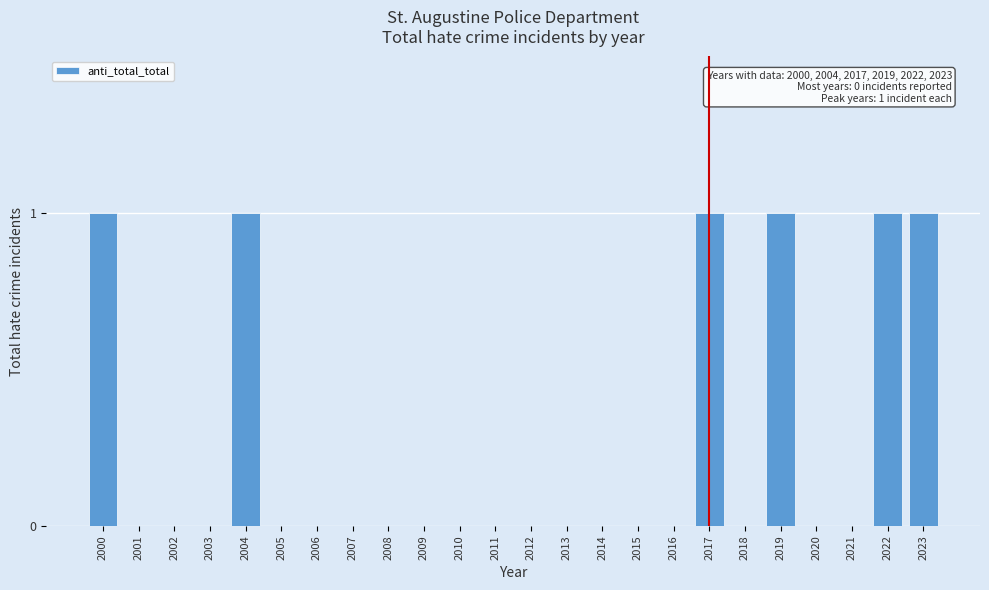

Reading left to right, what are all the values shown in this chart?

2000=1	2001=0	2002=0	2003=0	2004=1	2005=0	2006=0	2007=0	2008=0	2009=0	2010=0	2011=0	2012=0	2013=0	2014=0	2015=0	2016=0	2017=1	2018=0	2019=1	2020=0	2021=0	2022=1	2023=1